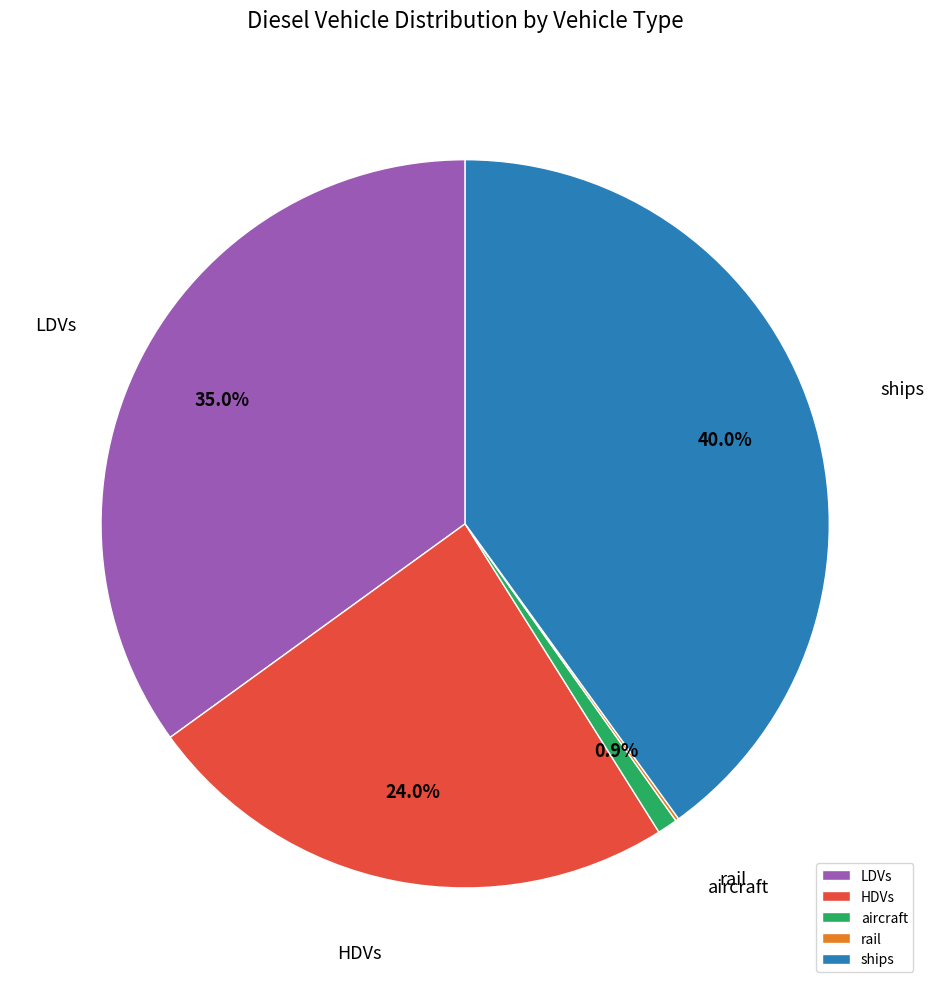

Which has a higher value, ships or aircraft?

ships